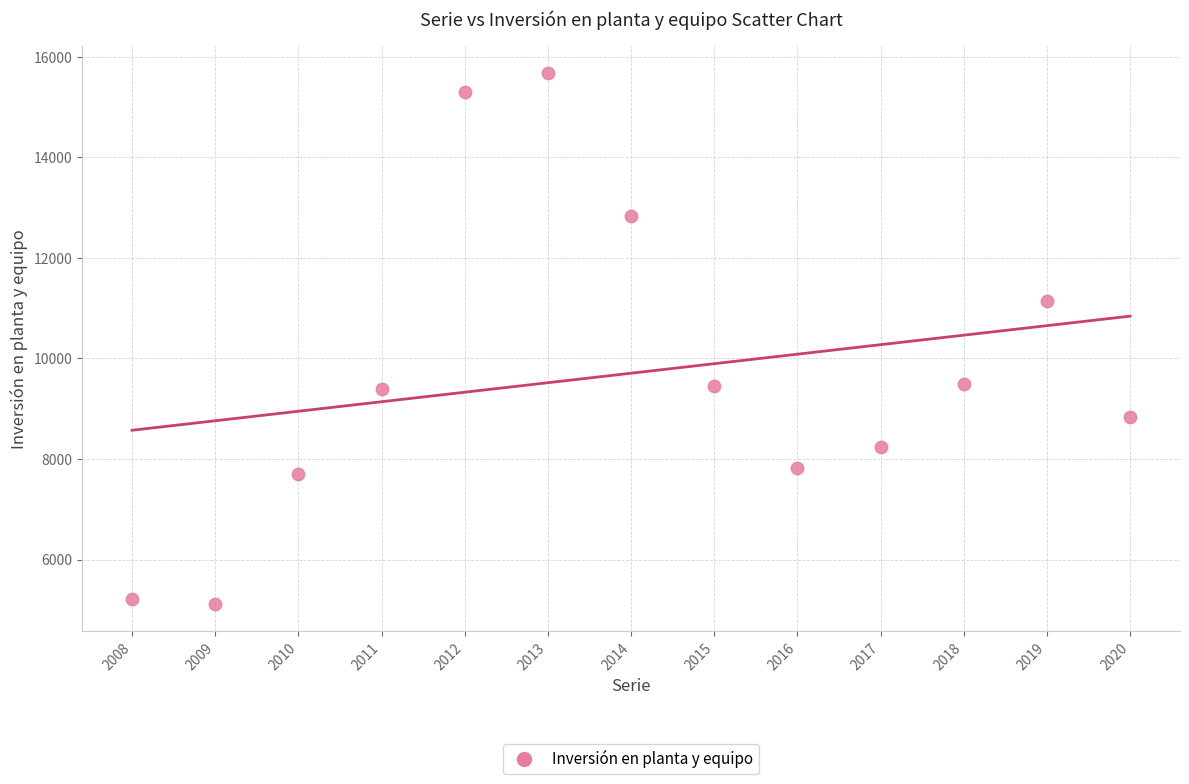

What is the range of Y values (max minus min)?

10577